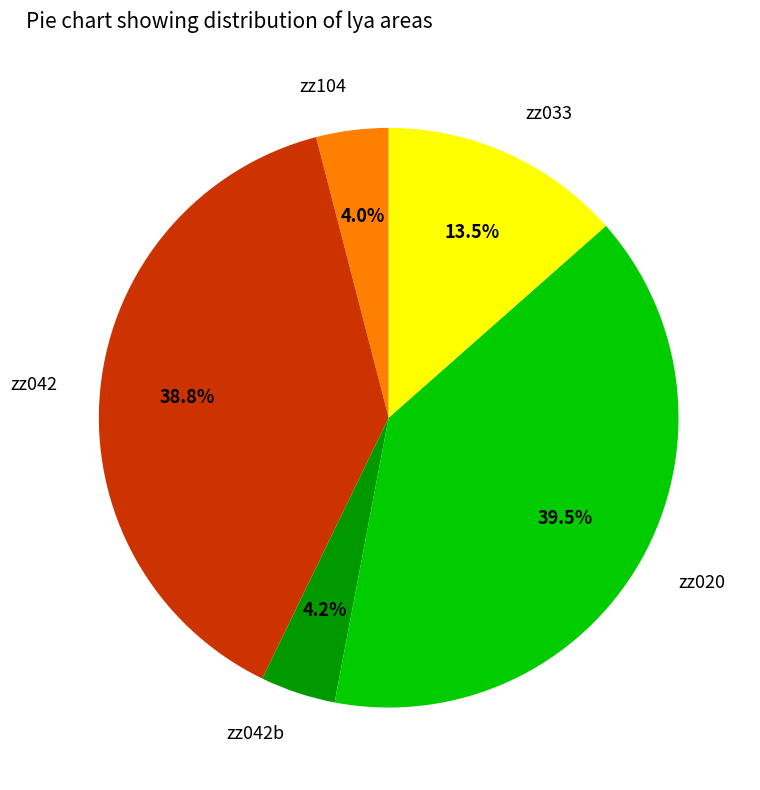

To the nearest percent, what is the difference between the zz020 and zz033 slice percentages?

26%